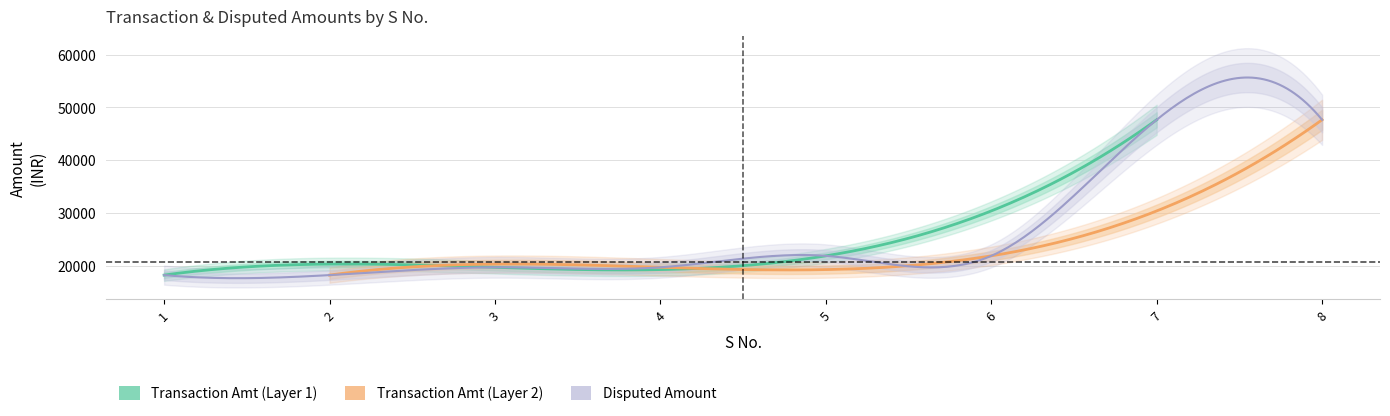

Which series changed the most between 4 and 6?

Transaction Amount